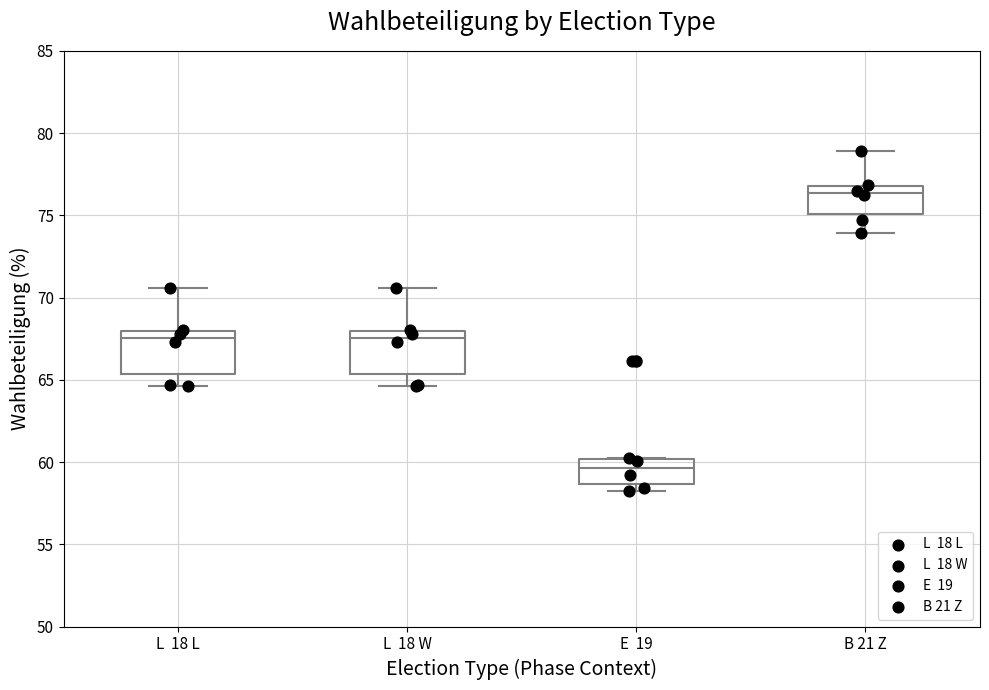

Where does the upper whisker of the box for L 18 W end on the y-axis? The values are not printed on the chart, so give them approximately, as read against the axis.

70.5